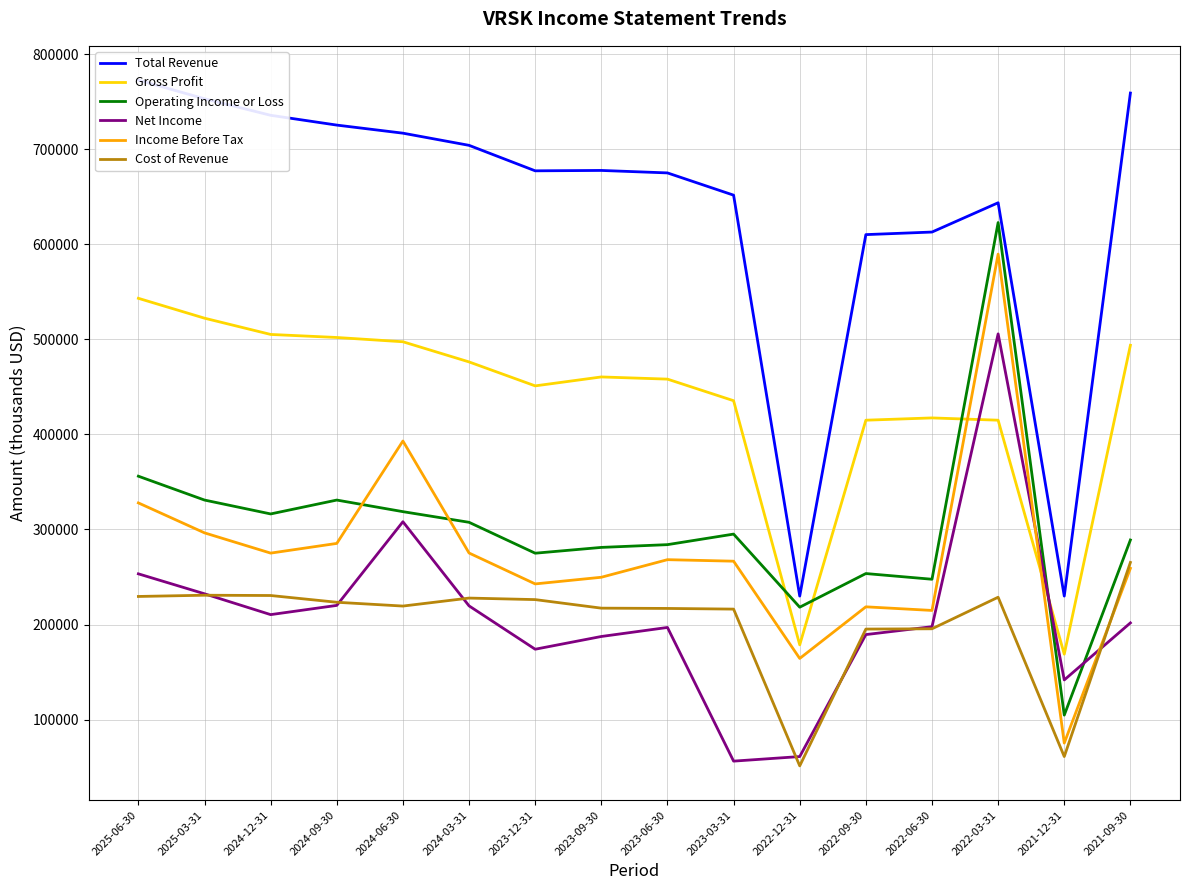

How many lines are shown in the chart?

6